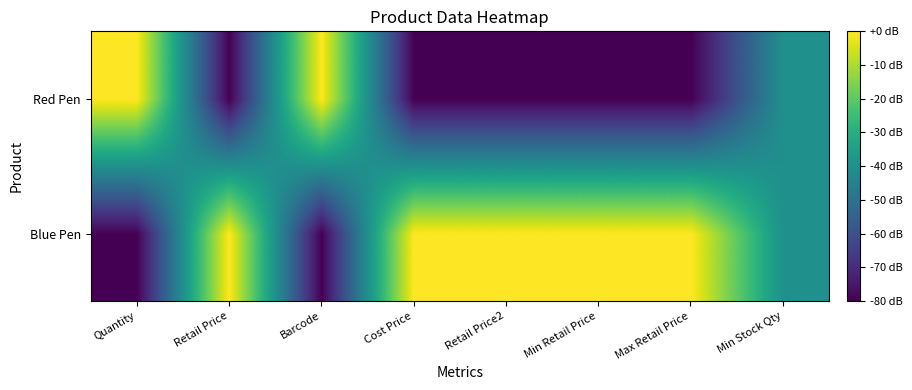

Which has a higher value, Min Stock Qty or Barcode?

Min Stock Qty